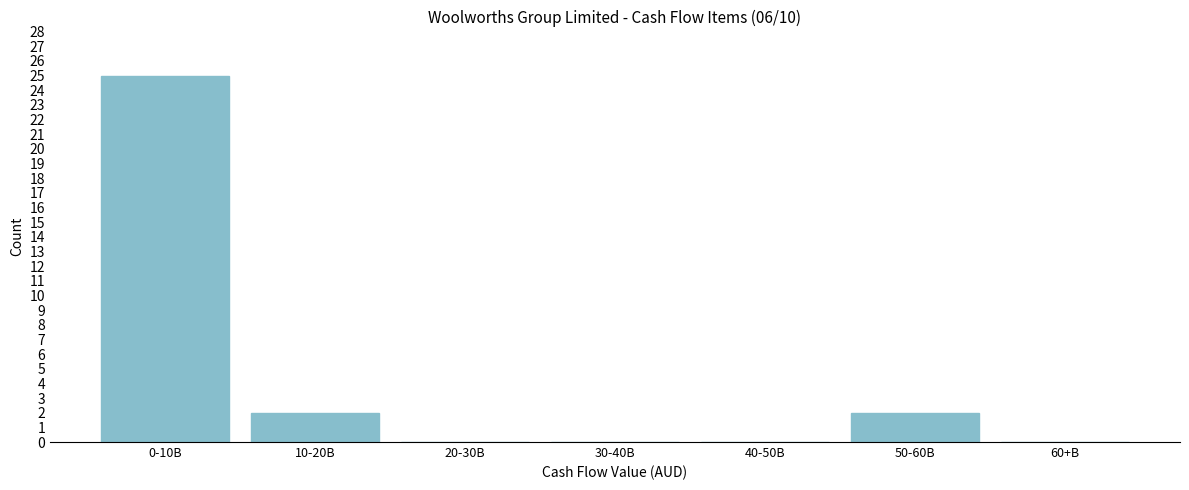

Reading right to left, what are all the values shown in this chart?

60+B=0	50-60B=2	40-50B=0	30-40B=0	20-30B=0	10-20B=2	0-10B=25